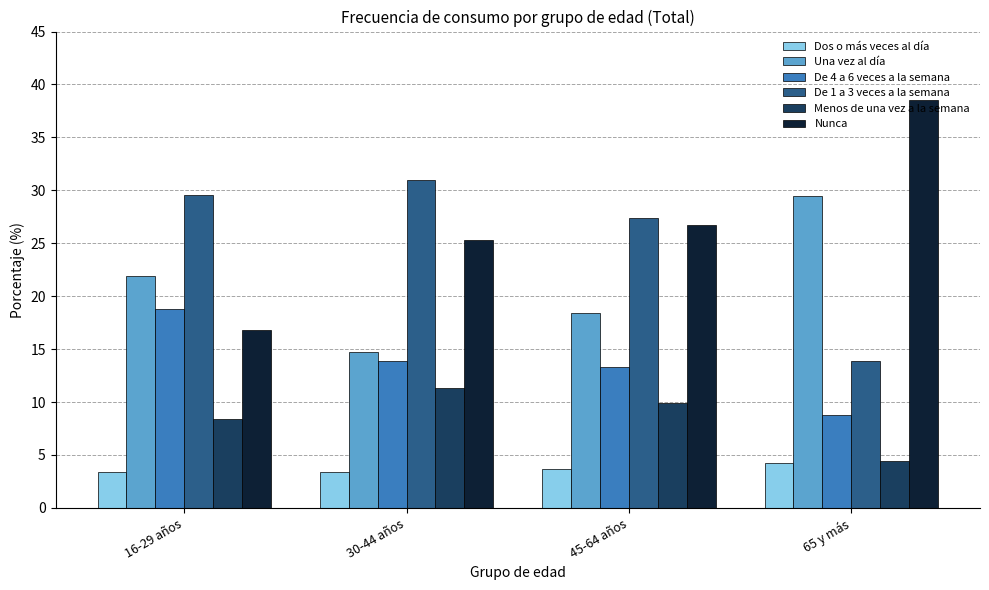

What is the total value across all series at 16-29 años?

98.9